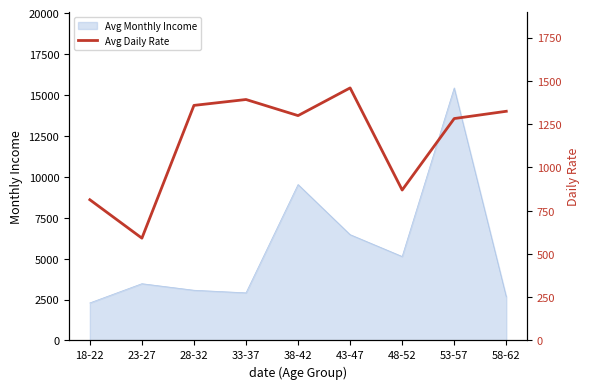

Reading right to left, transcribe all the data shown in this chart.

1324	1282	869	1459	1299	1392	1358	591	813